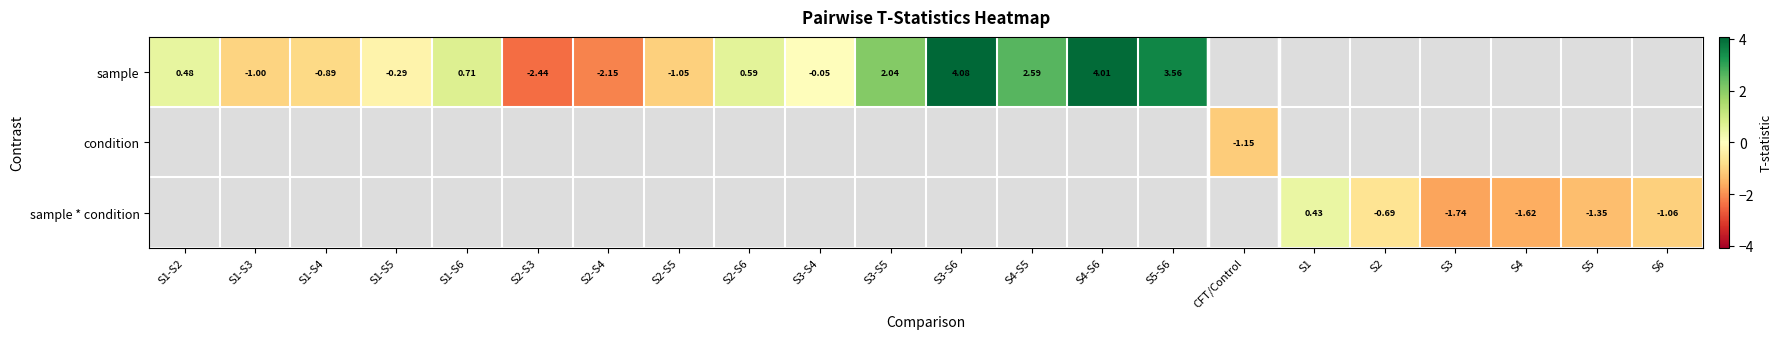

Is the value of sample * condition at S1 greater than the value of condition at S6?

No